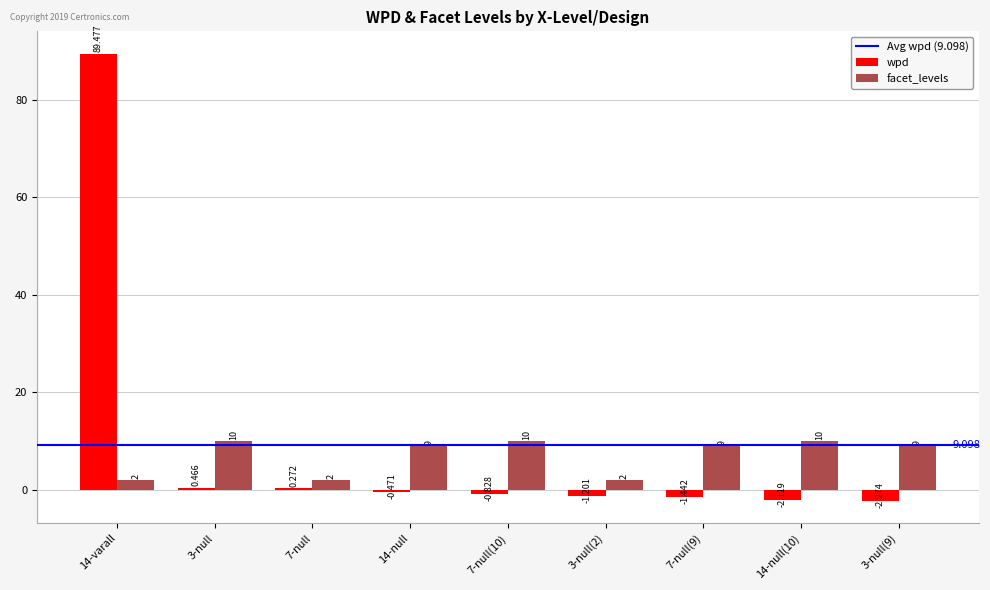

What is the approximate value of facet_levels at 3-null(9)?

9.0